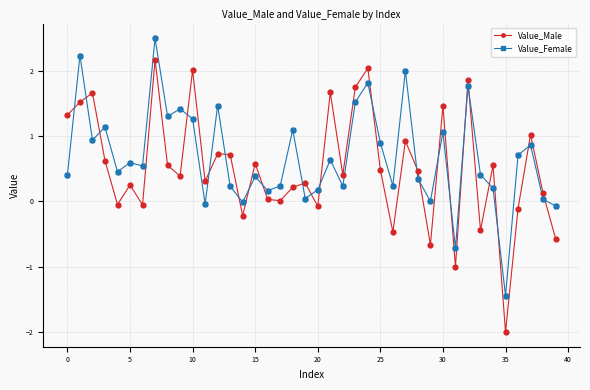

Which series has the widest spread of values?

Value_Male